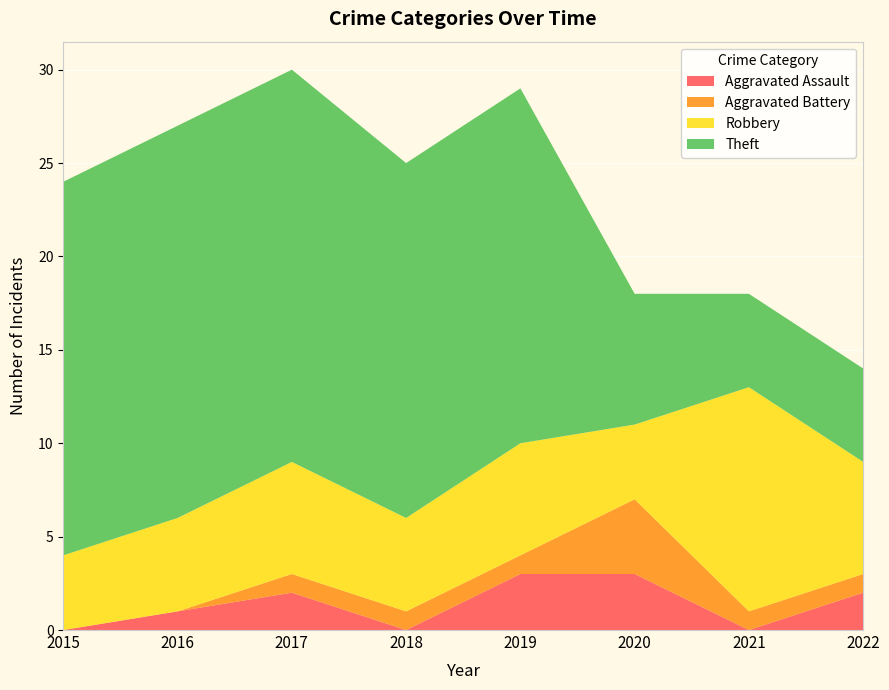

Reading left to right, what are all the values shown in this chart?

Aggravated Assault: 2015=0	2016=1	2017=2	2018=0	2019=3	2020=3	2021=0	2022=2
Aggravated Battery: 2015=0	2016=0	2017=1	2018=1	2019=1	2020=4	2021=1	2022=1
Robbery: 2015=4	2016=5	2017=6	2018=5	2019=6	2020=4	2021=12	2022=6
Theft: 2015=20	2016=21	2017=21	2018=19	2019=19	2020=7	2021=5	2022=5